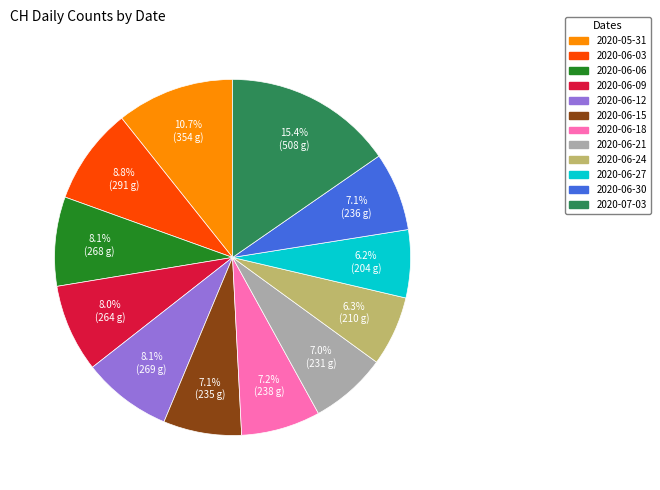

How many slices are in this pie chart?

12